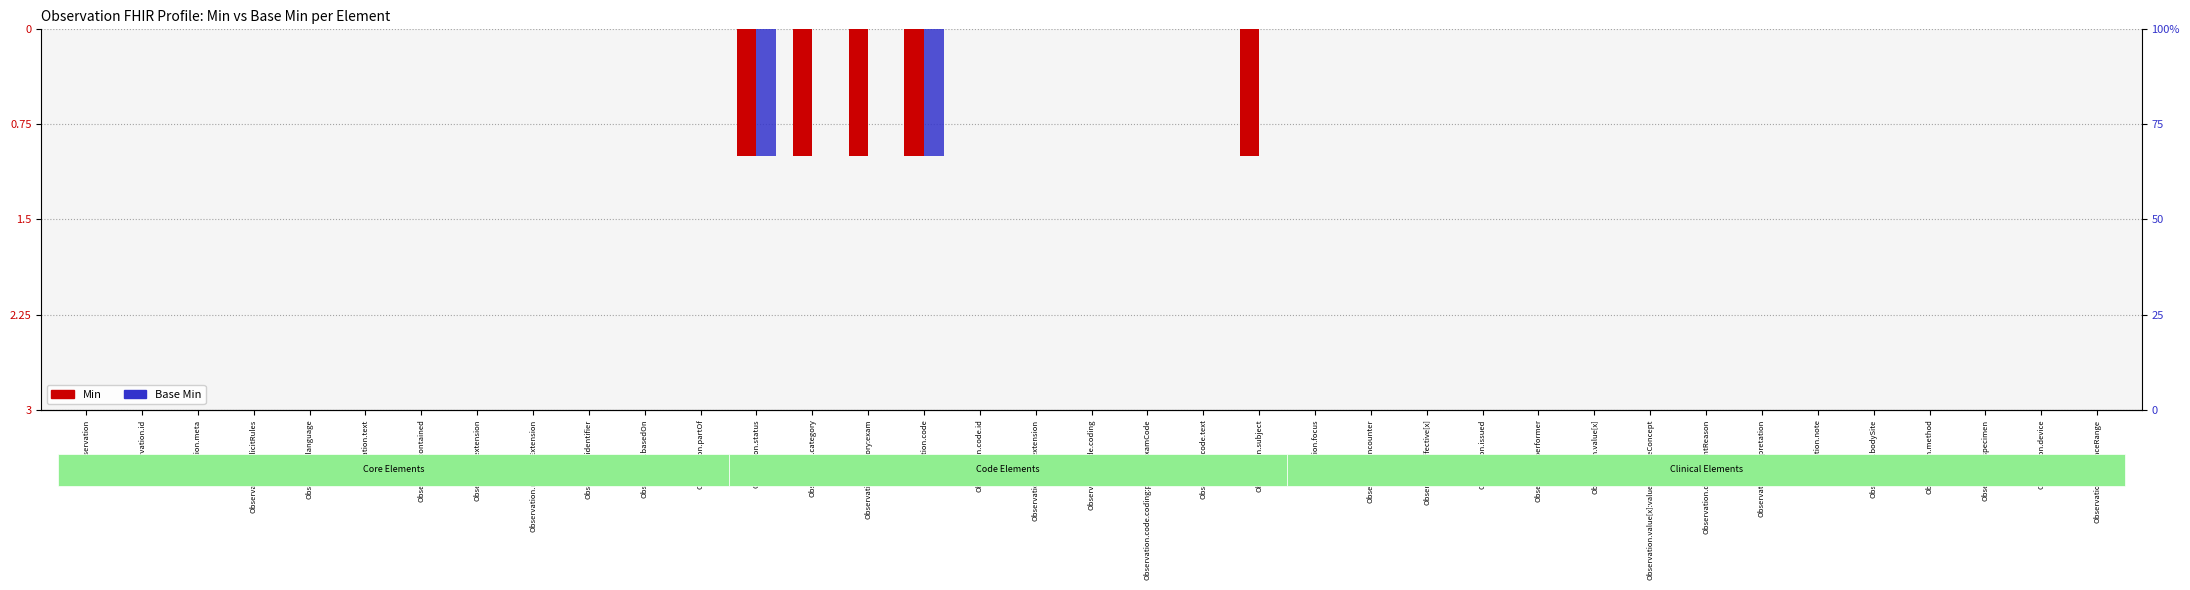

How many groups of bars are there?

37